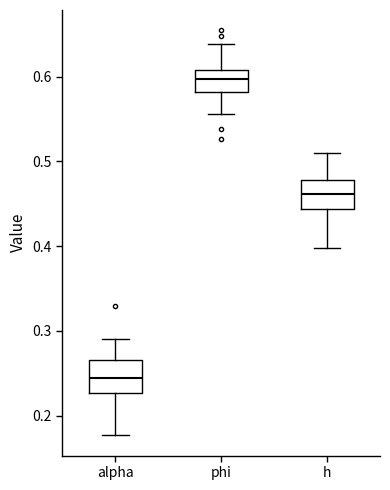

Which box has the lowest median line?

alpha